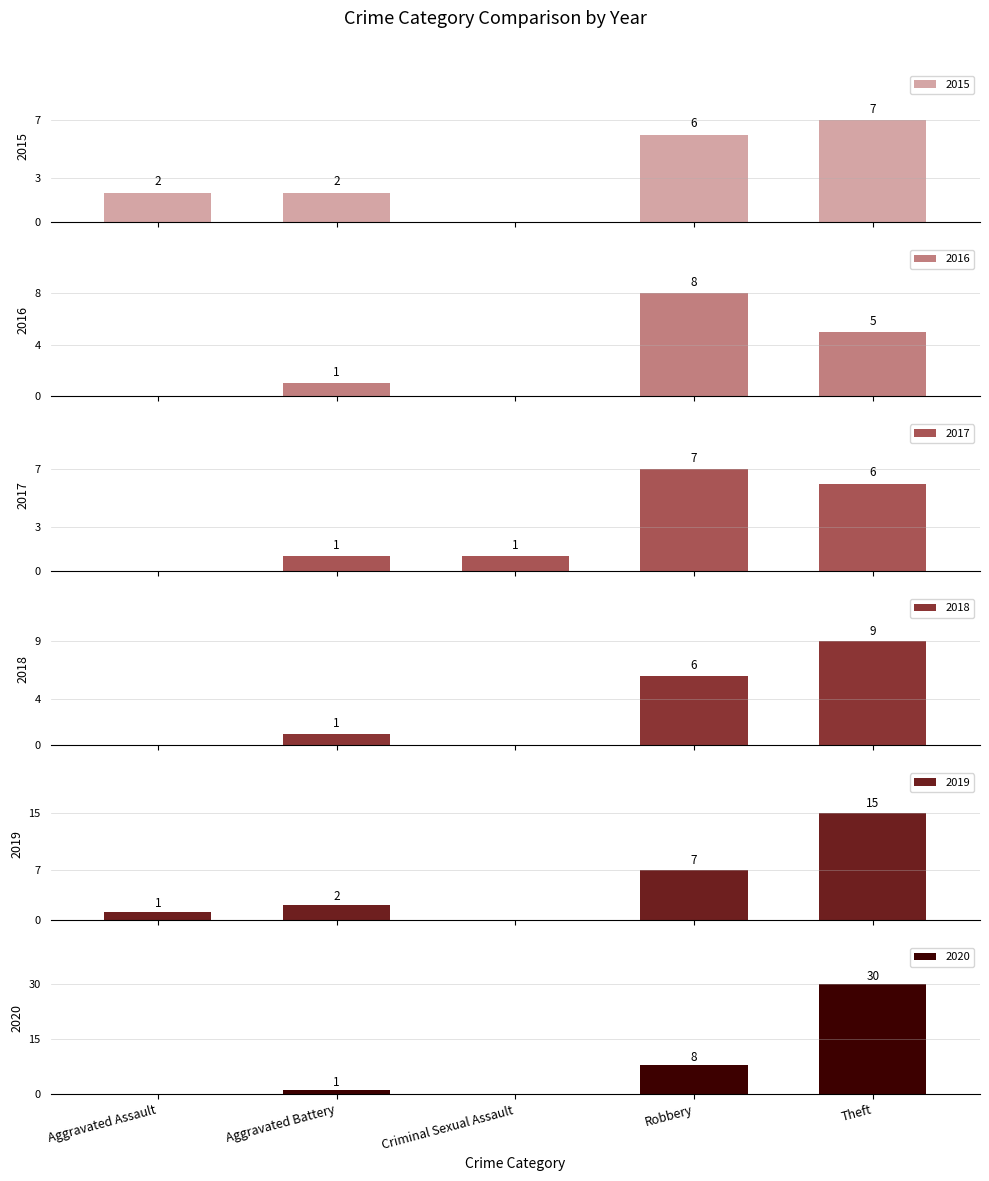

What is the label of the 3rd bar from the right?

Criminal Sexual Assault